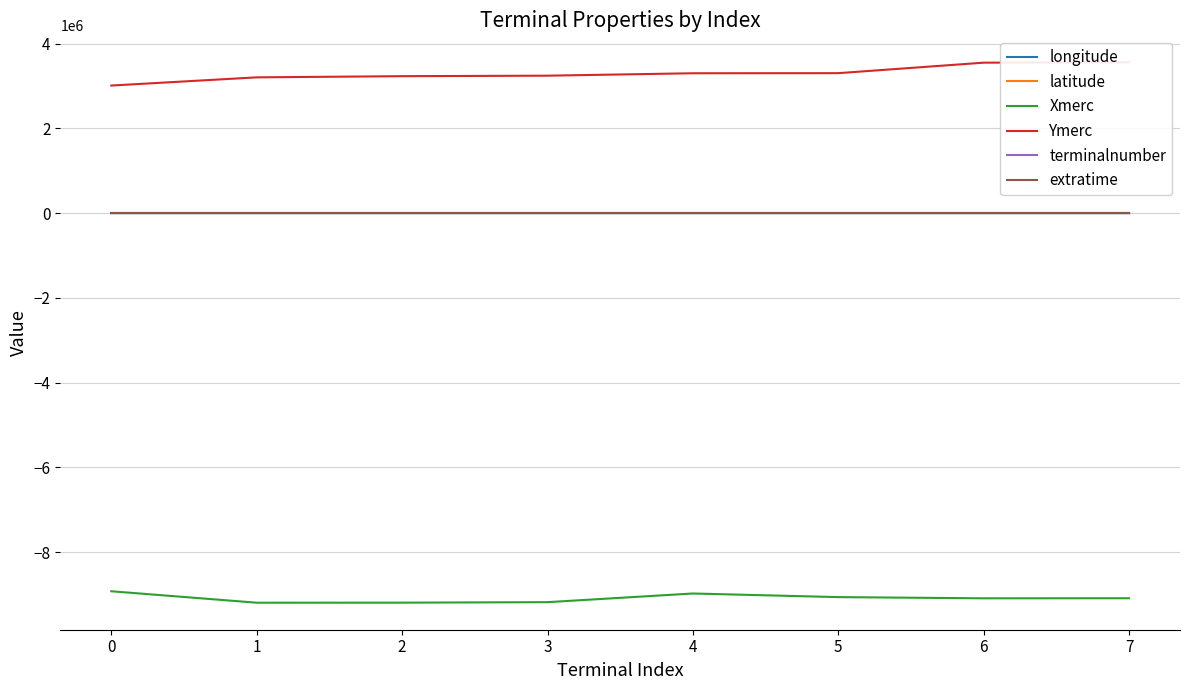

Where does the Xmerc series first go above -9084727?

0